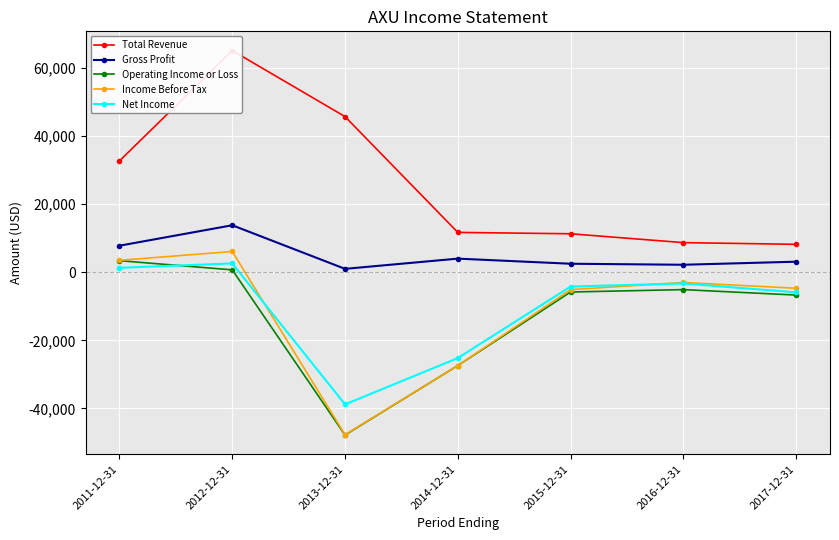

True or false: Gross Profit and Total Revenue cross at least once.

False